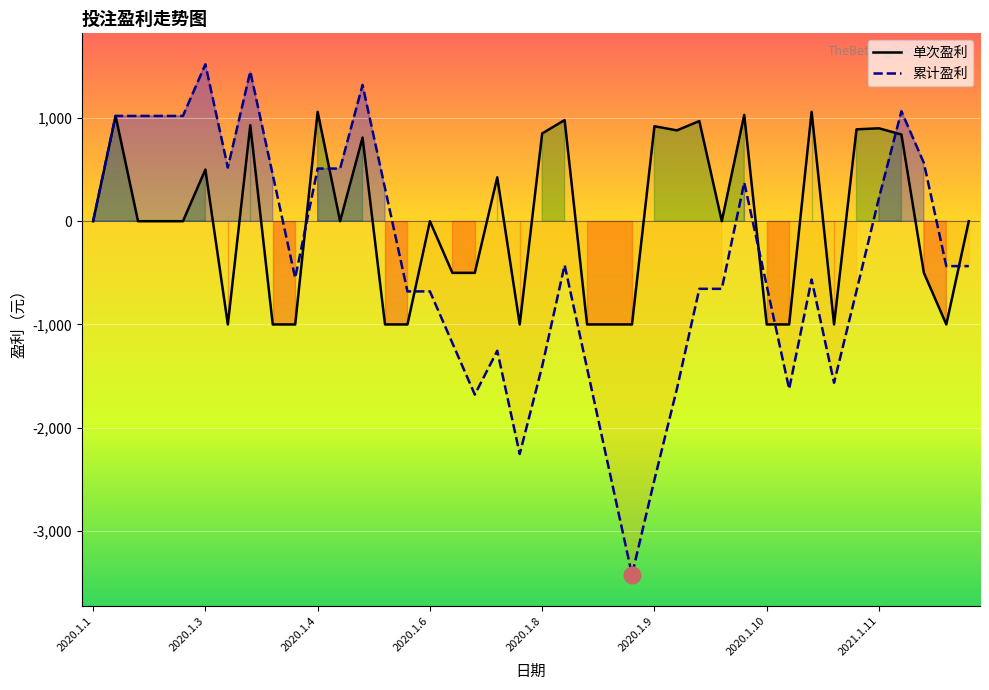

What is the sum of all 盈利 values?

-435